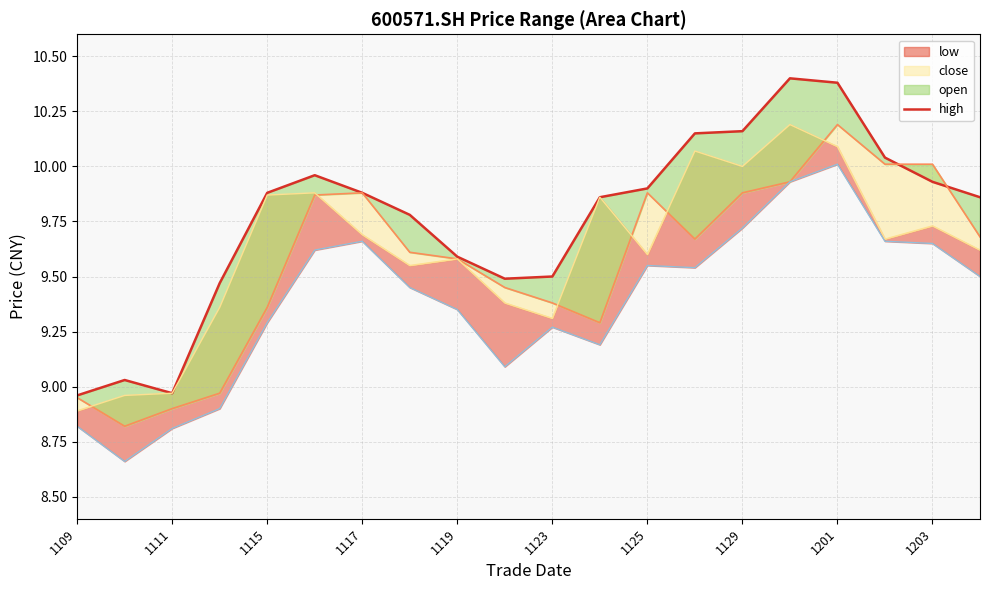

True or false: the data shows 10.2 at 1129.

True